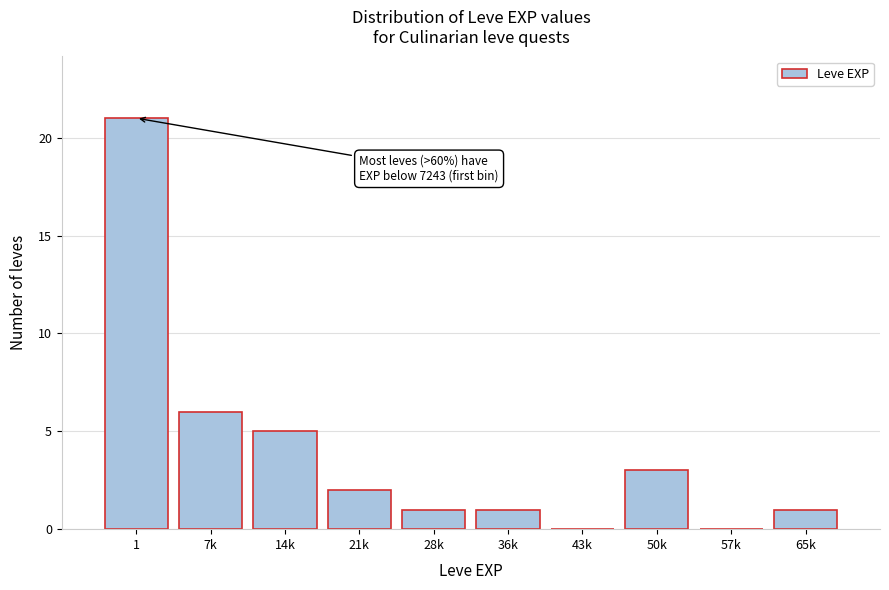

Reading left to right, transcribe all the data shown in this chart.

1=21	7k=6	14k=5	21k=2	28k=1	36k=1	43k=0	50k=3	57k=0	65k=1